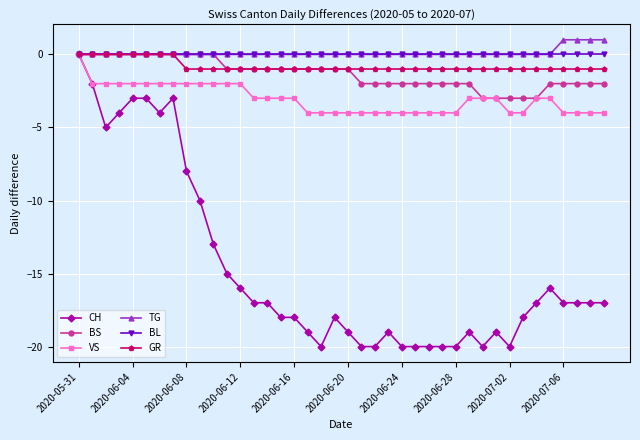

What is the minimum value for VS?

-4